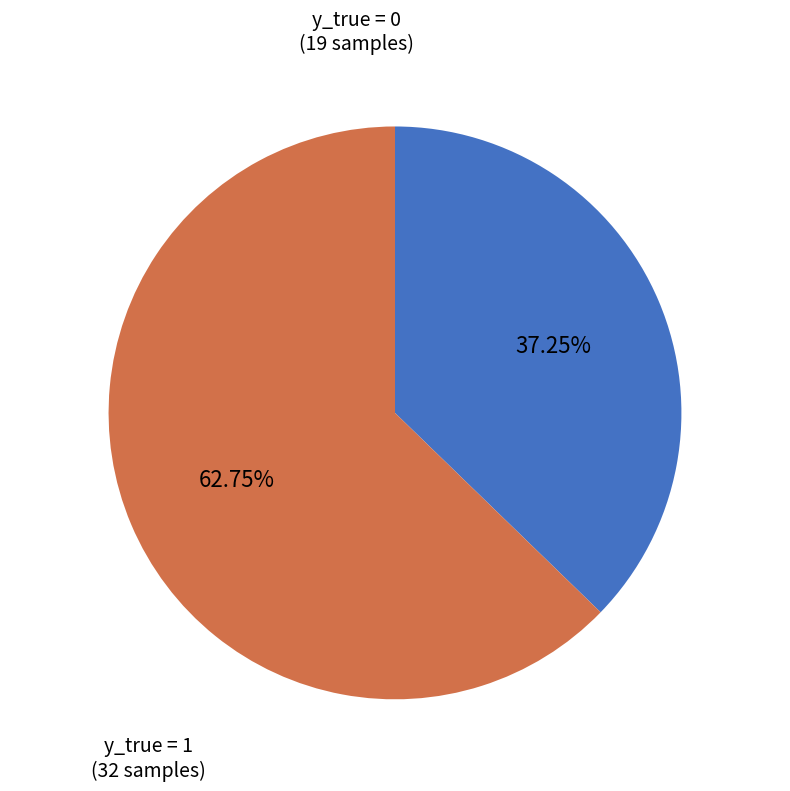

How many slices are in this pie chart?

2